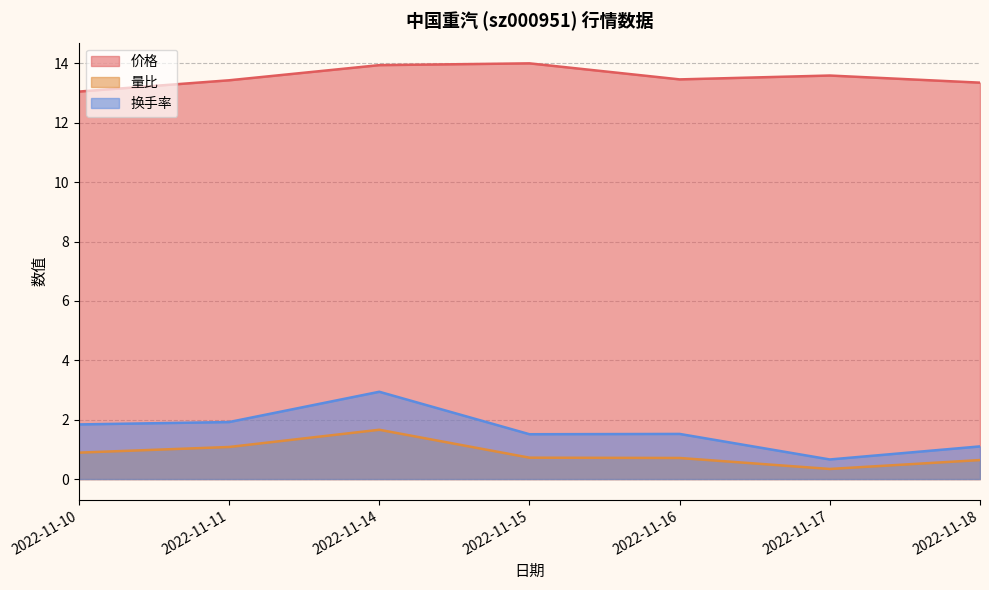

True or false: 量比 and 换手率 intersect in this chart.

False